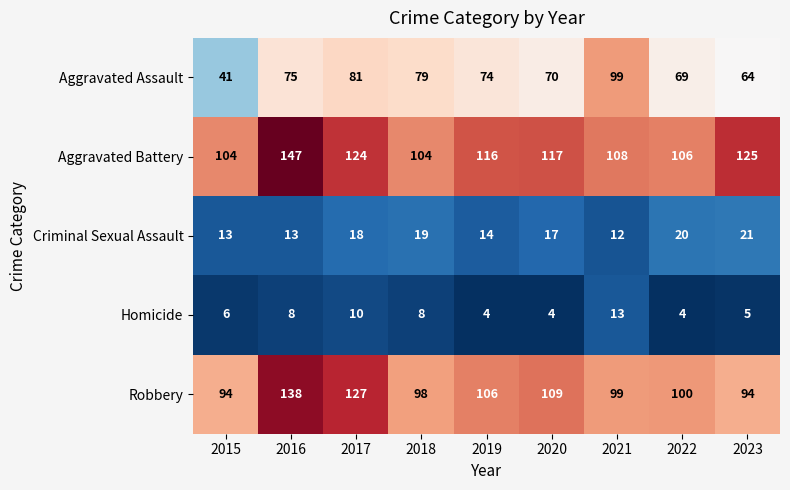

True or false: Aggravated Battery has a value of 23 at 2018.

False